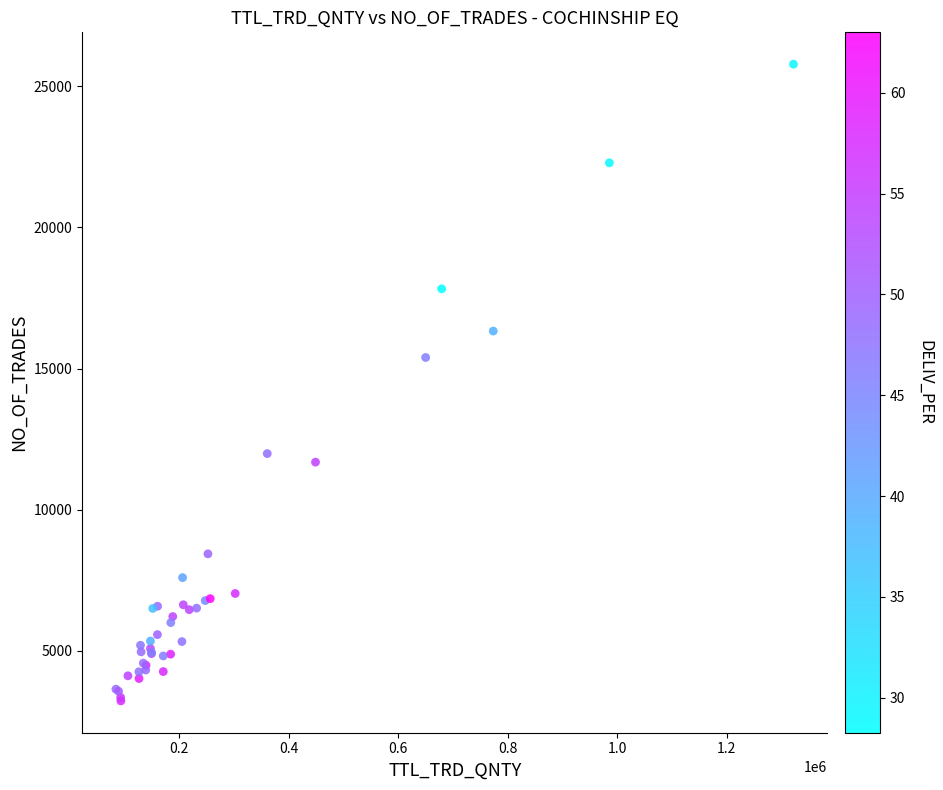

What Y value in the scatter plot is closest to 14507?

15395